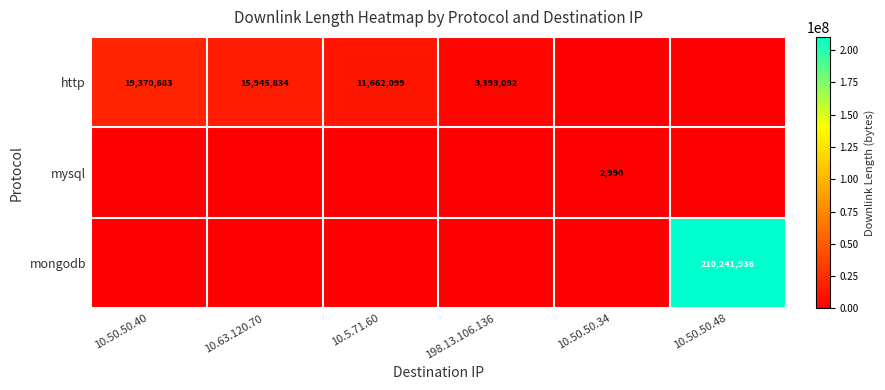

Is it true that http equals 19370683 at 10.50.50.40?

True